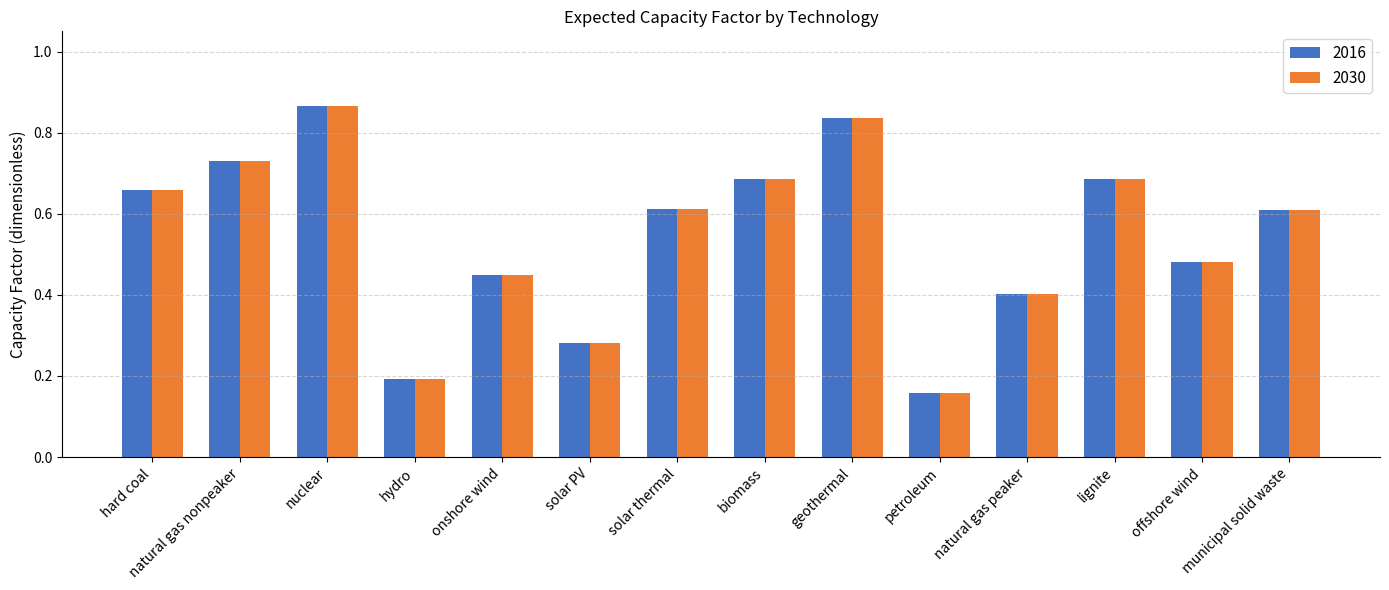

What is the label of the 7th bar from the right?

biomass